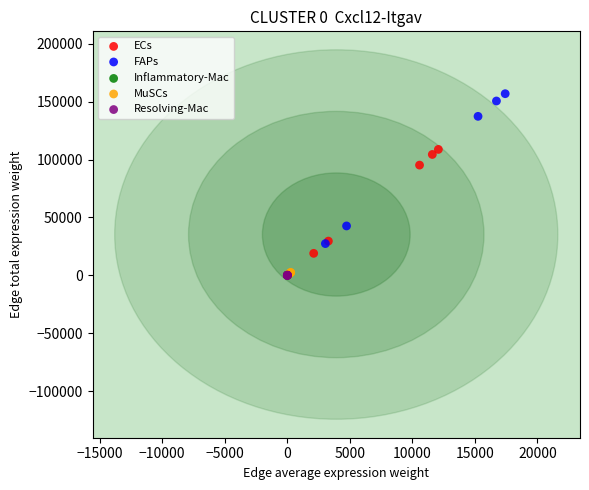

Which series reaches the maximum Y coordinate?

FAPs